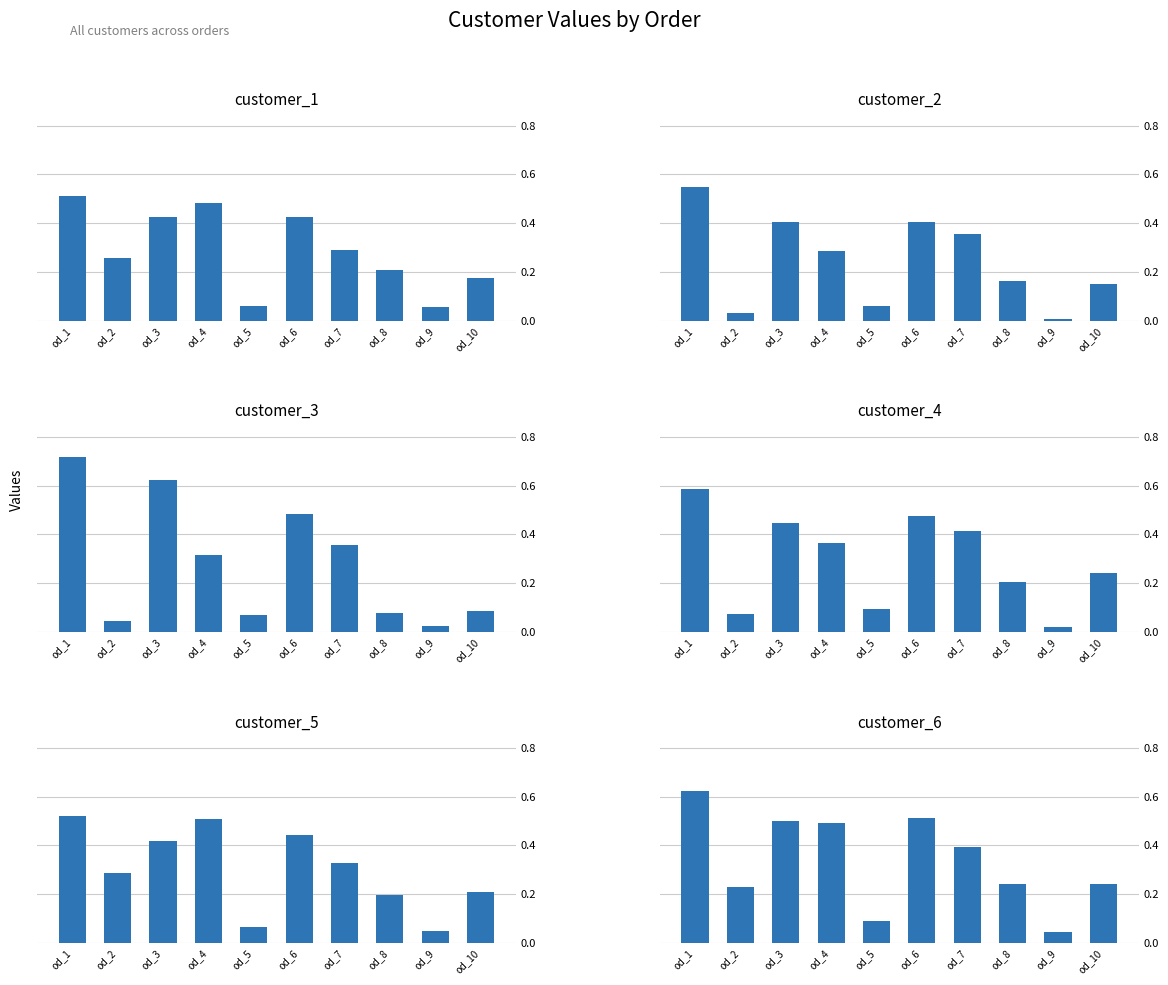

True or false: customer_4 has a value of 0.0 at od_2.

False